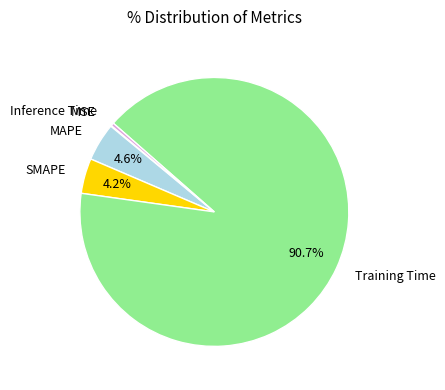

To the nearest percent, what is the difference between the largest and smallest slice percentages?

91%